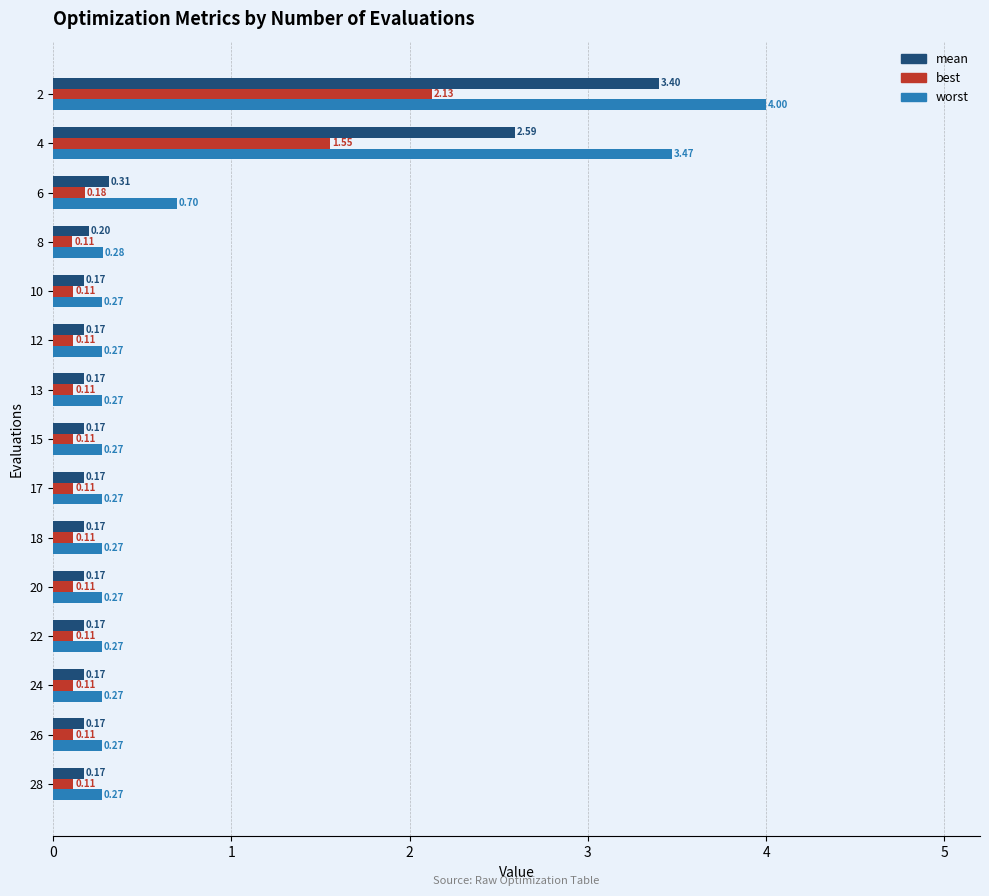

What is the sum of the best values at 4 and 8?

1.7